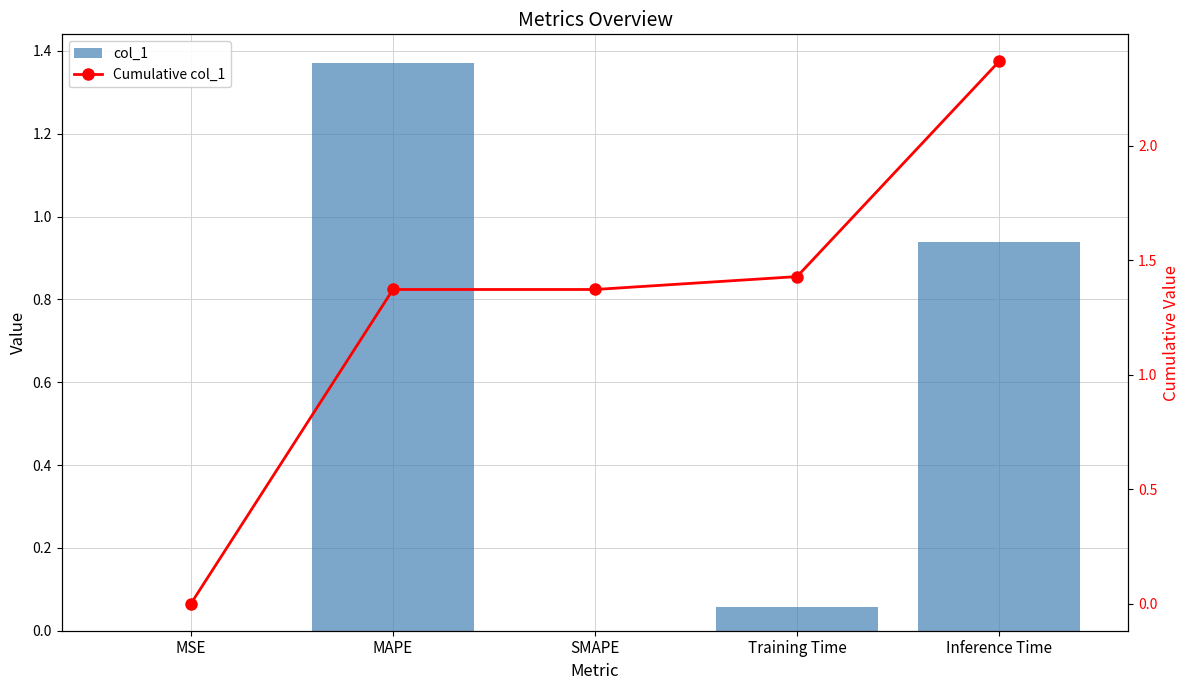

What is the difference between the maximum and minimum values in the col_1 series?

1.4